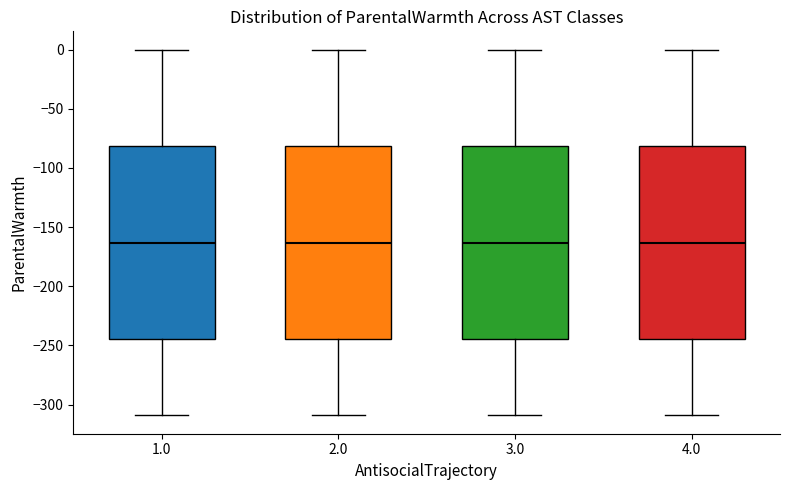

Reading left to right, read every box against the y-axis: the position of its median line, the range the box covers, and the ends of its whiskers. The values are not printed on the chart, so give them approximately, as read against the axis.

1.0: median -165, box -245 to -80, whiskers -310 to 0
2.0: median -165, box -245 to -80, whiskers -310 to 0
3.0: median -165, box -245 to -80, whiskers -310 to 0
4.0: median -165, box -245 to -80, whiskers -310 to 0